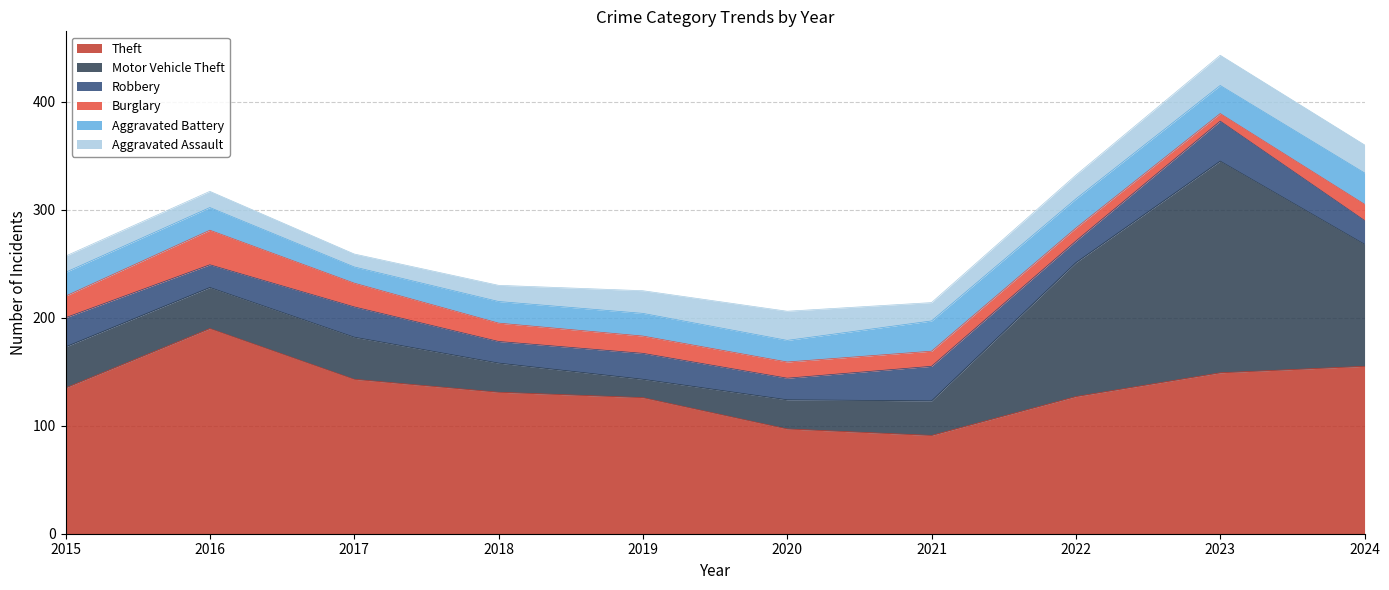

How many data points in Burglary are above 16?

4